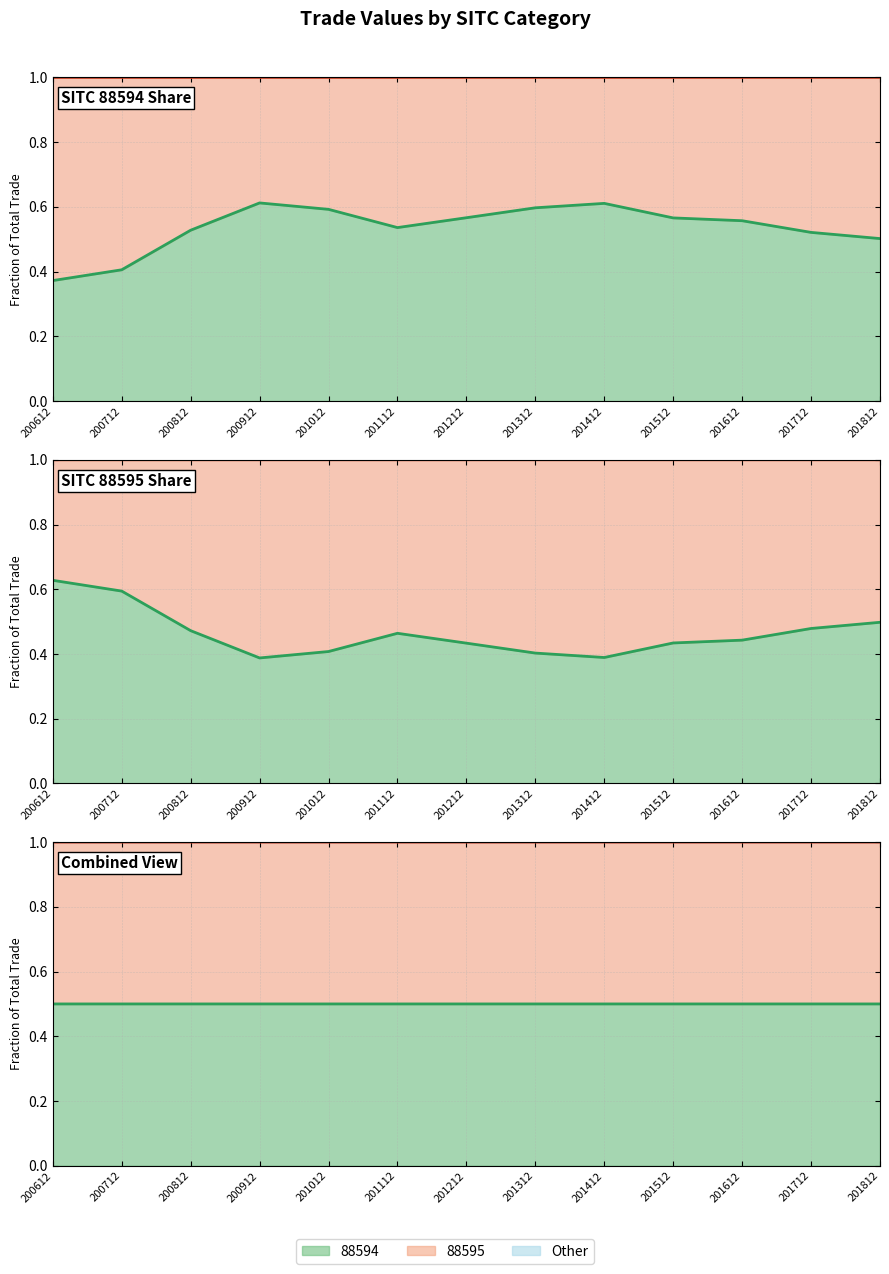

True or false: Upper line and 88595 line cross at least once.

False